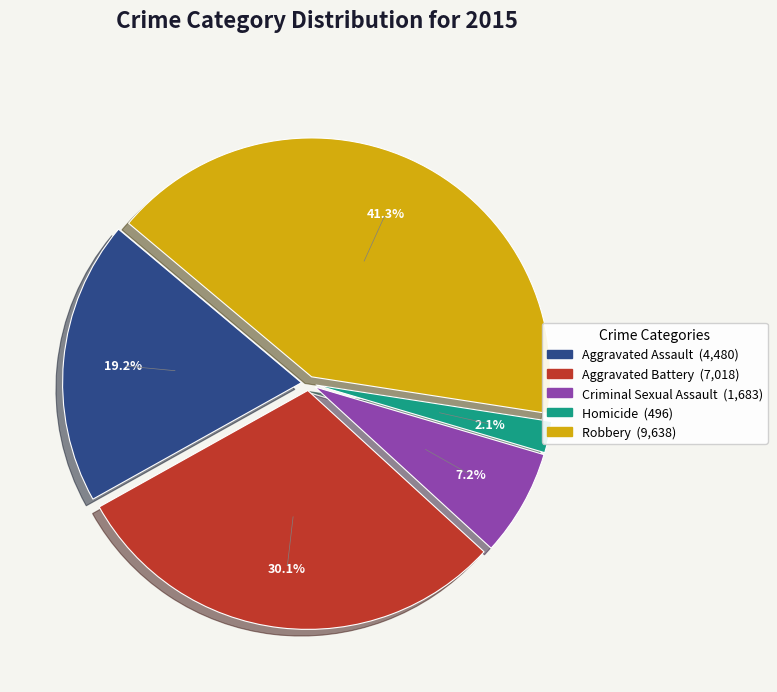

Which slice is the largest?

Robbery